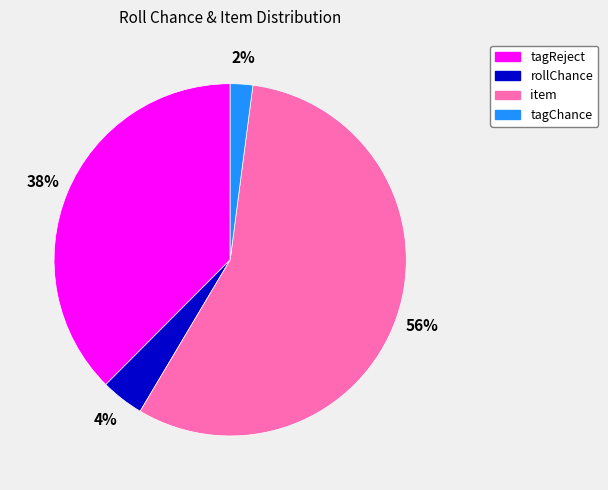

True or false: tagReject accounts for 38% of the total.

True